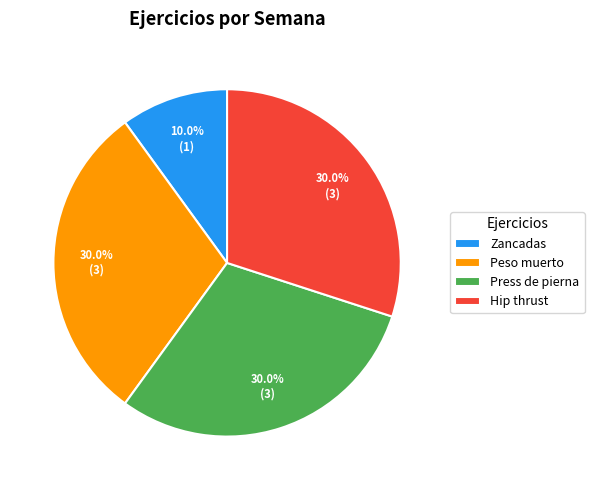

The Peso muerto slice represents 24% of the pie. True or false?

False